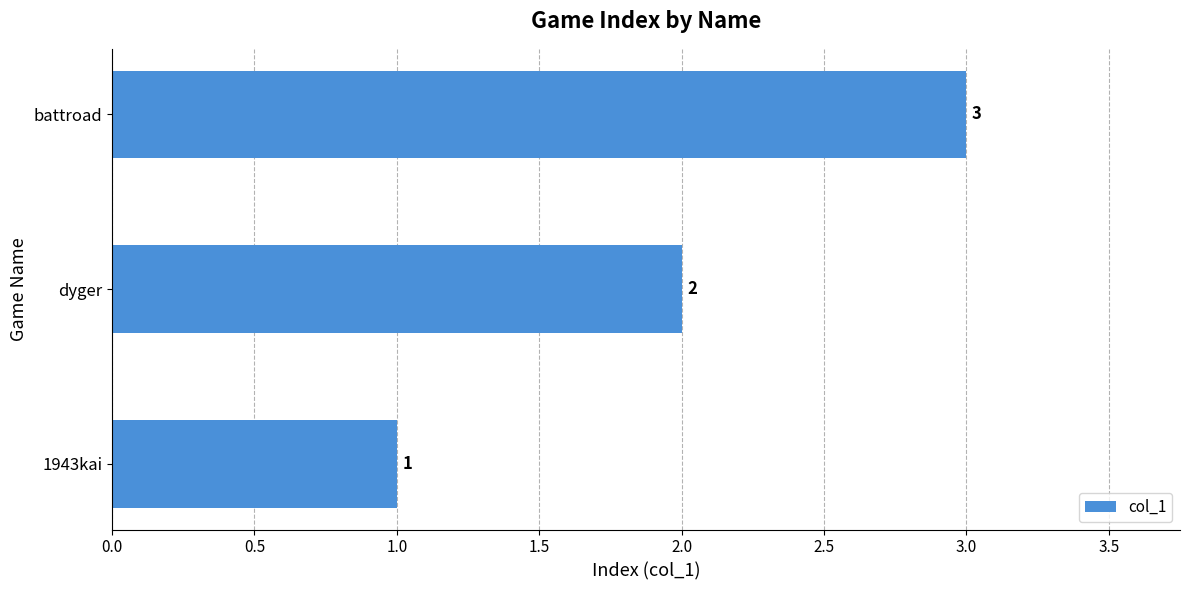

List the labels in order of value, largest first.

battroad, dyger, 1943kai